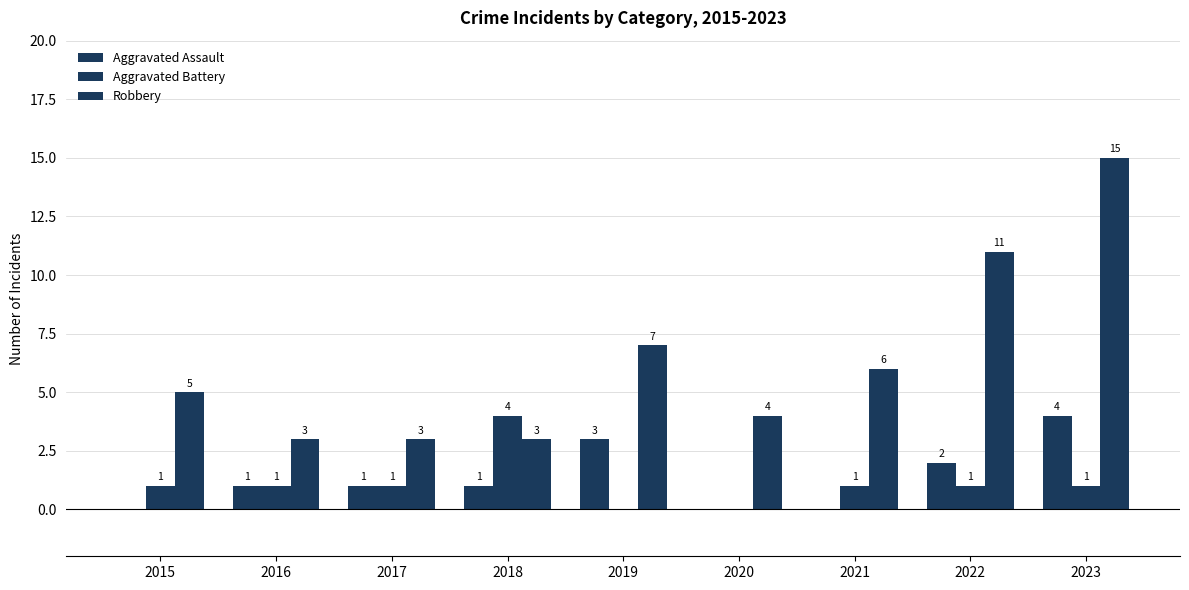

At 2022, list the series in order from largest to smallest.

Robbery, Aggravated Assault, Aggravated Battery